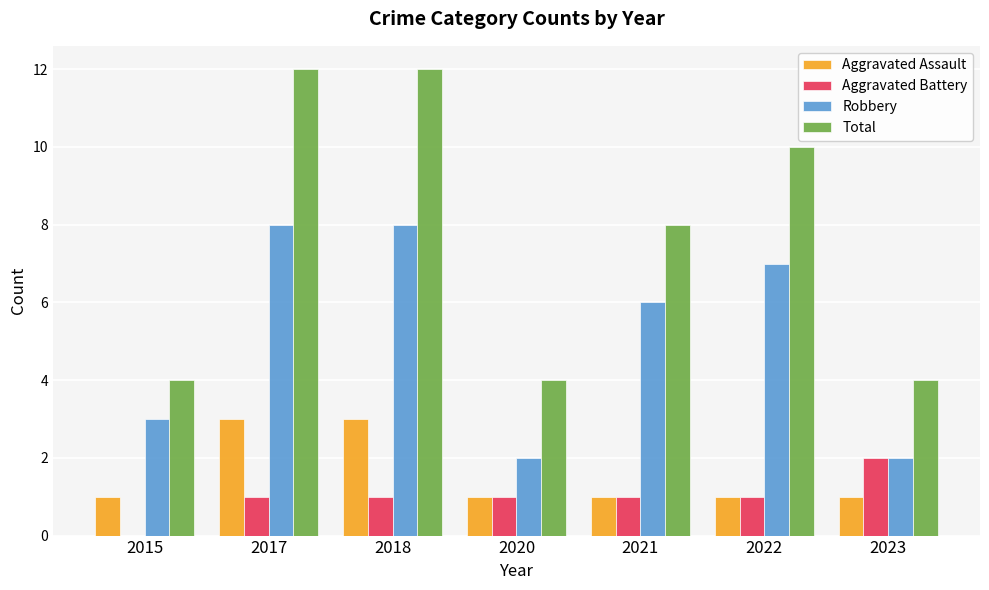

What is the maximum value shown in the chart?

12